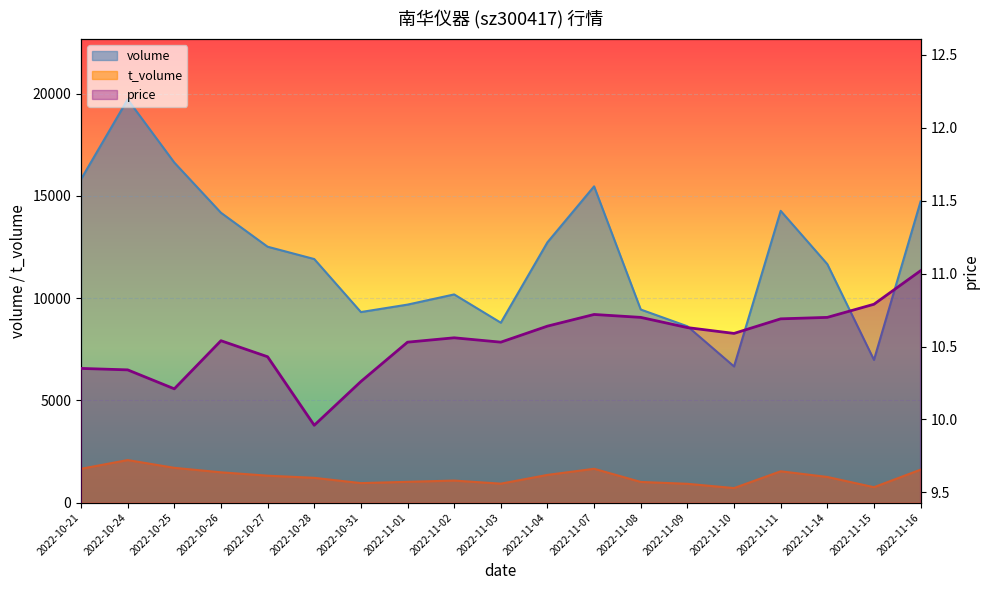

Reading left to right, extract all data points from this chart.

10.3	10.3	10.2	10.5	10.4	10.0	10.3	10.5	10.6	10.5	10.6	10.7	10.7	10.6	10.6	10.7	10.7	10.8	11.0